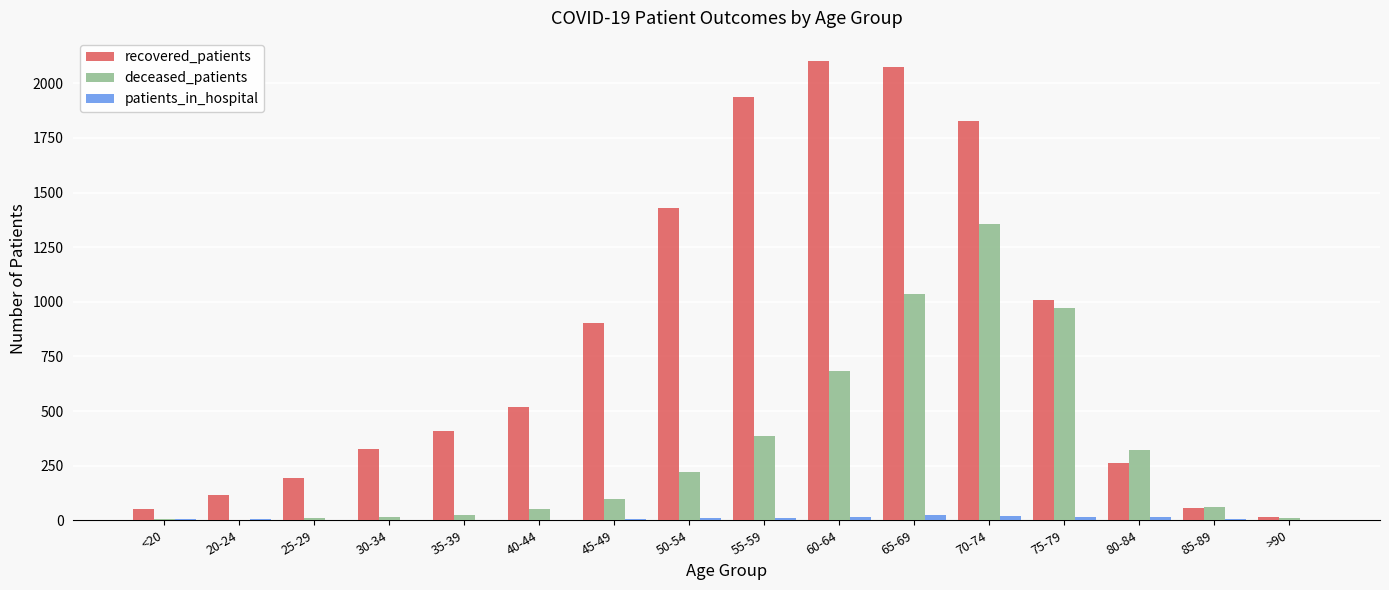

Is it true that patients_in_hospital equals 15 at 80-84?

True